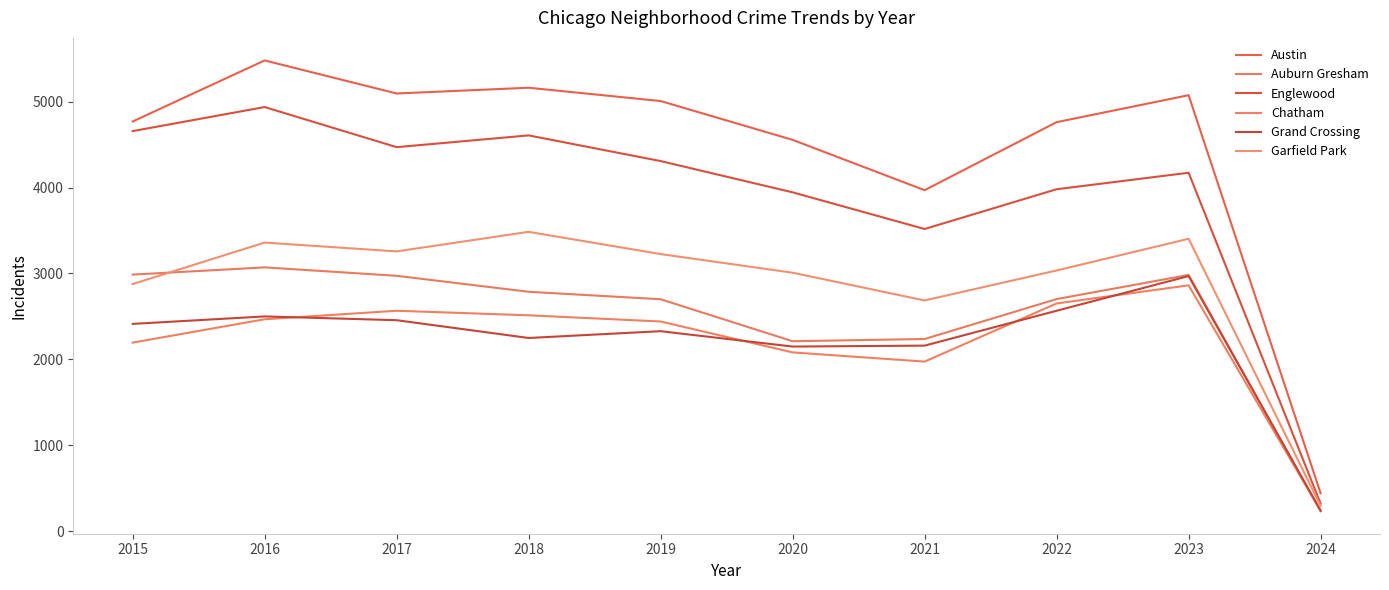

How many categories are shown in the chart?

10